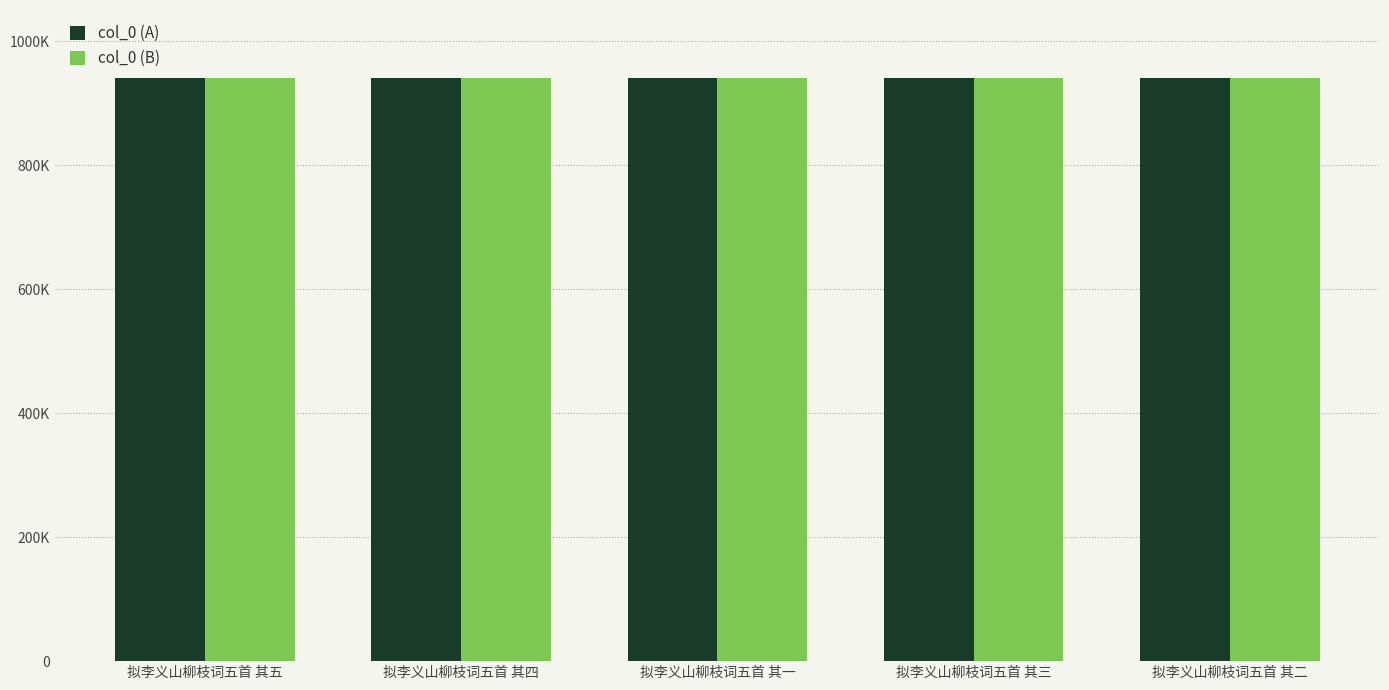

What is the total value across all series at 拟李义山柳枝词五首 其三?

1879170